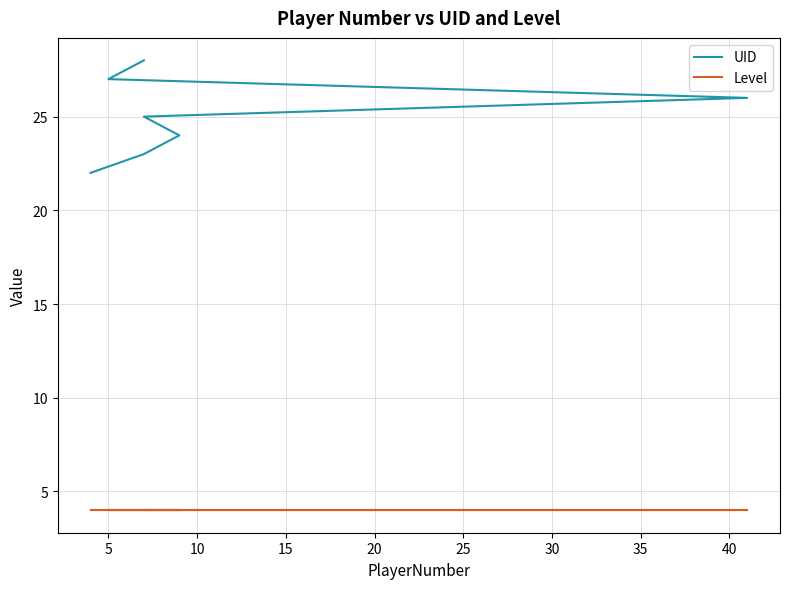

Count the number of categories in the chart.

7